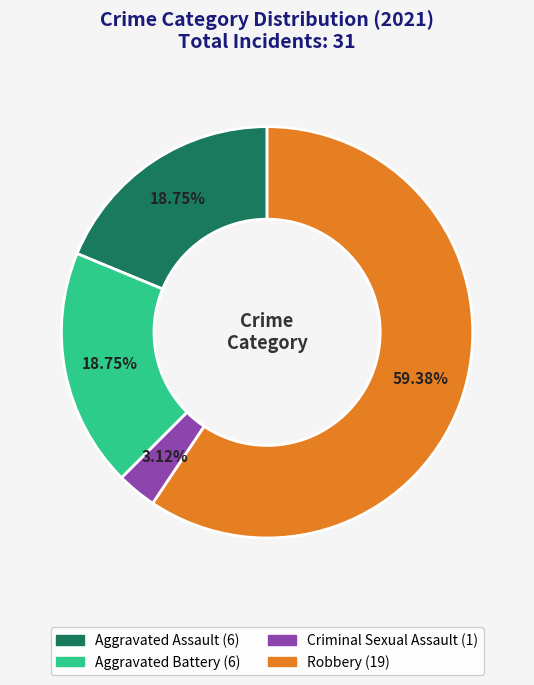

Does any single category account for the majority?

Yes